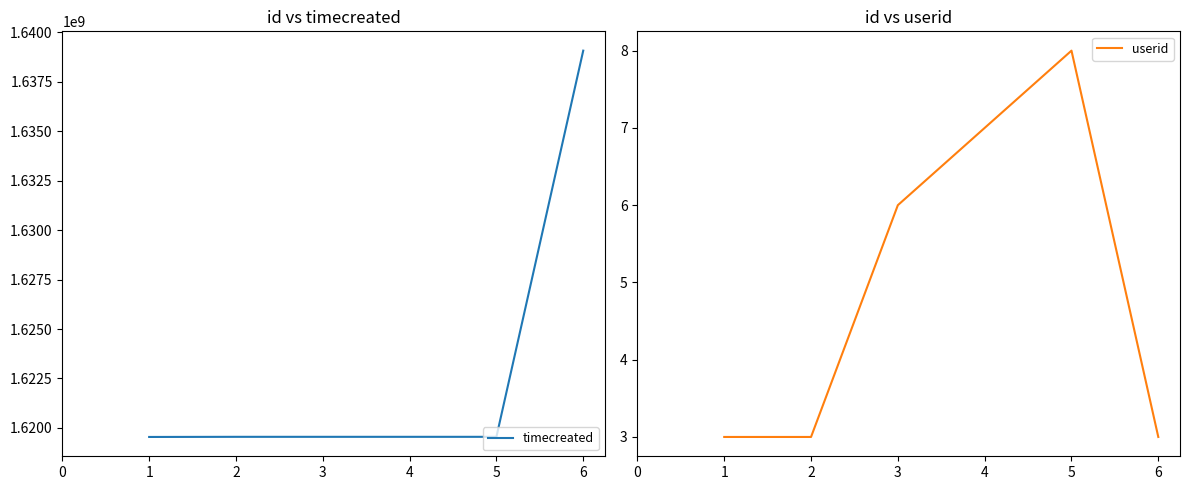

Is this an area chart (filled region under the line)?

No